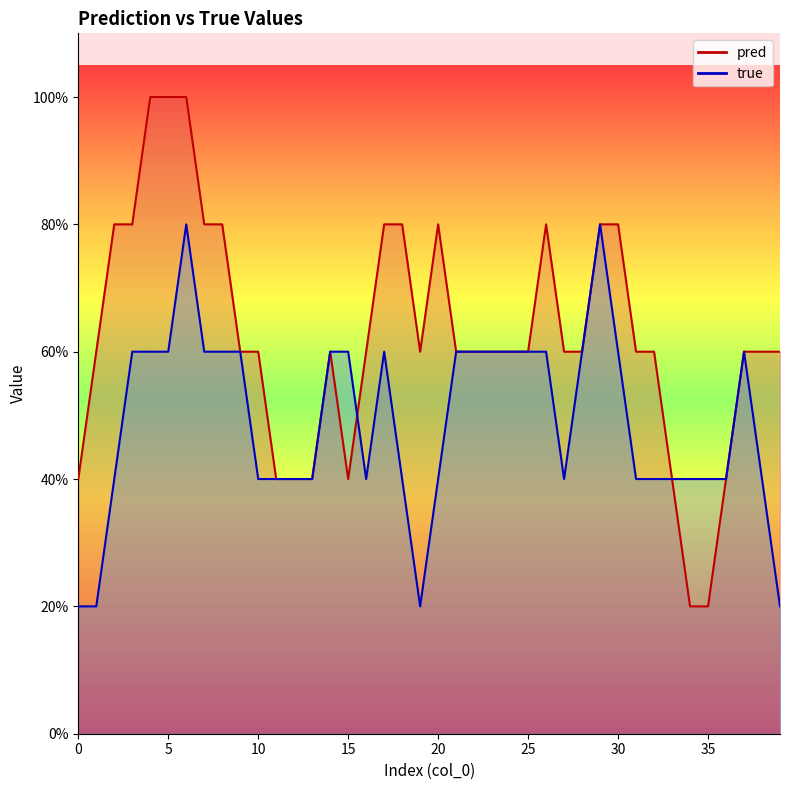

What is the sum of all true values?

19.6